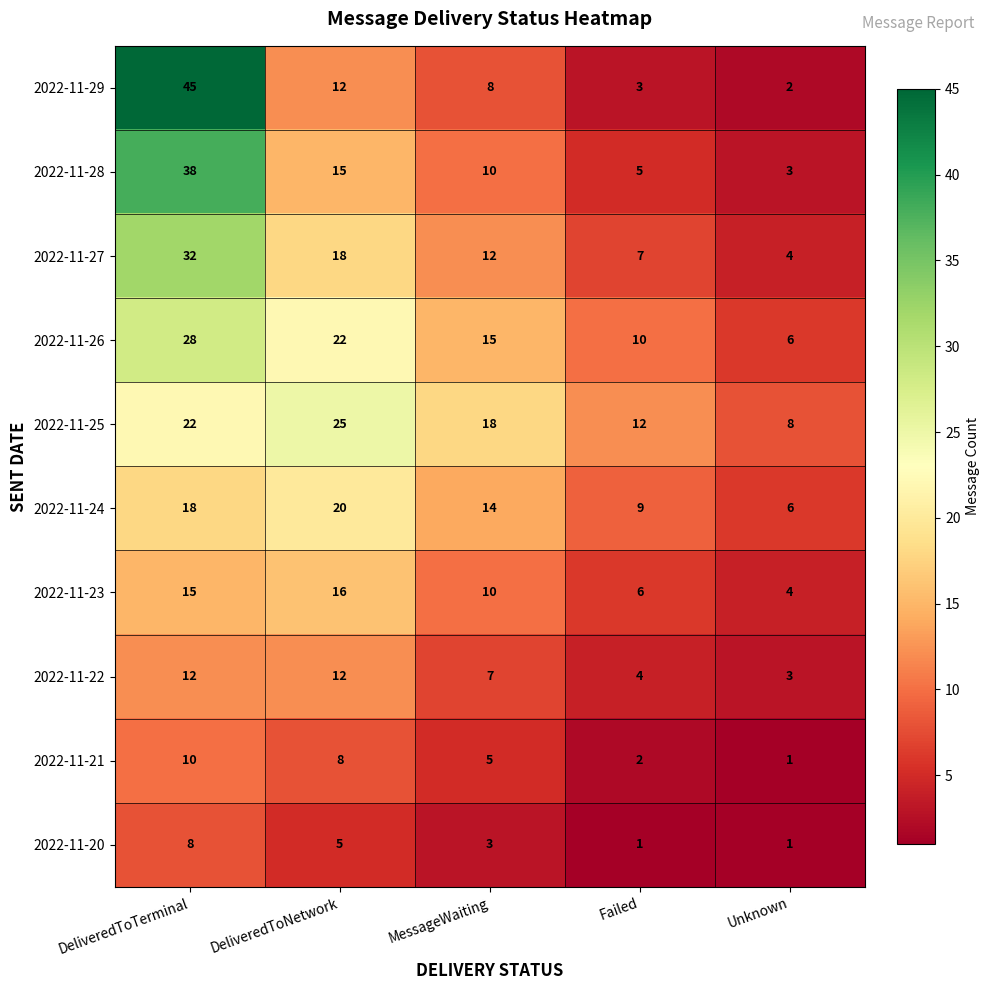

What is the greatest value displayed?

45